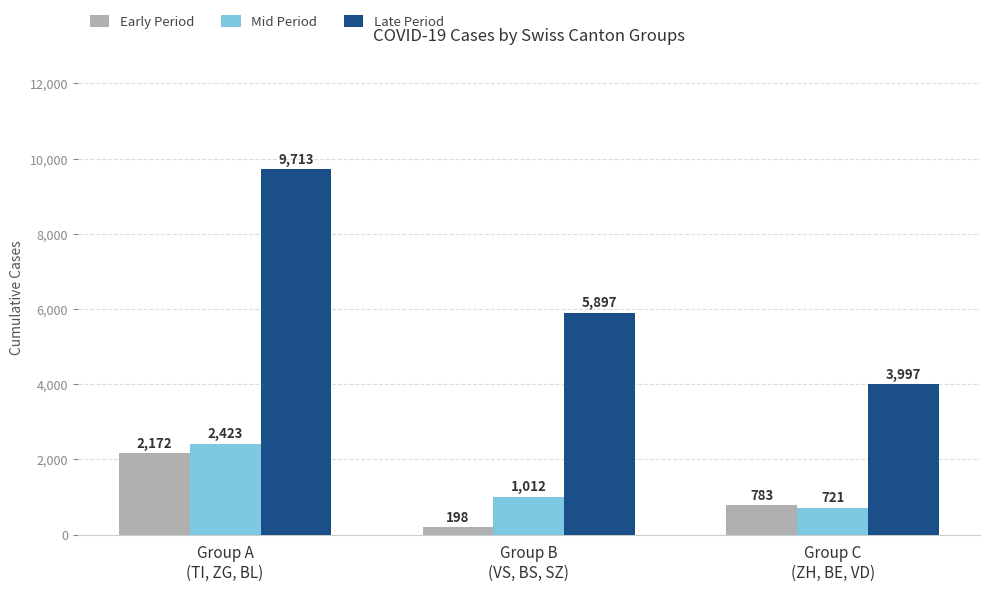

True or false: Early Period has a value of 783 at Group C
(ZH, BE, VD).

True